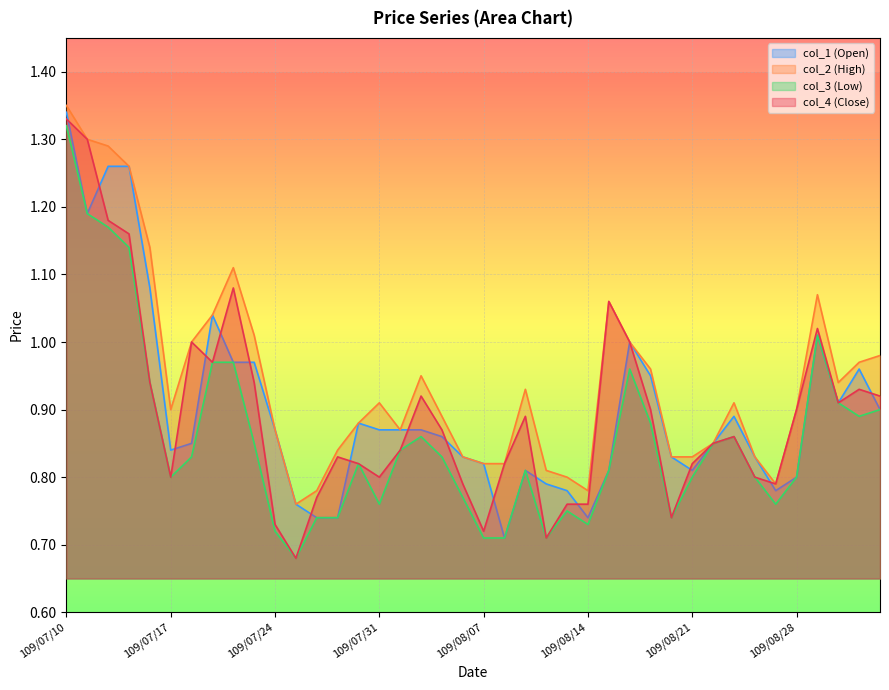

At which category is the sum across all series the highest?

109/07/10